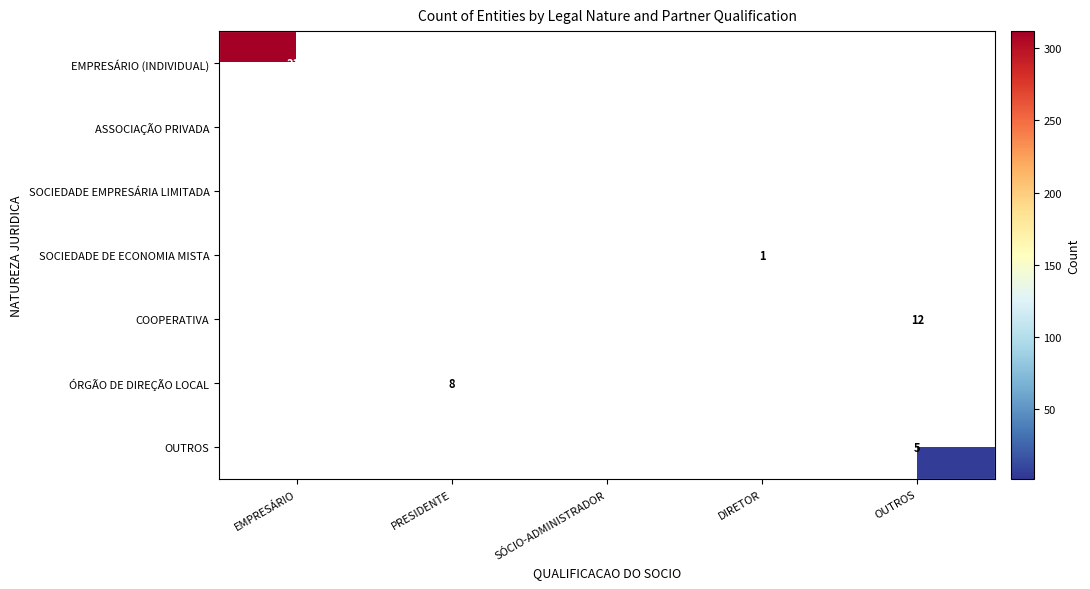

What is the total value across all series at PRESIDENTE?

195